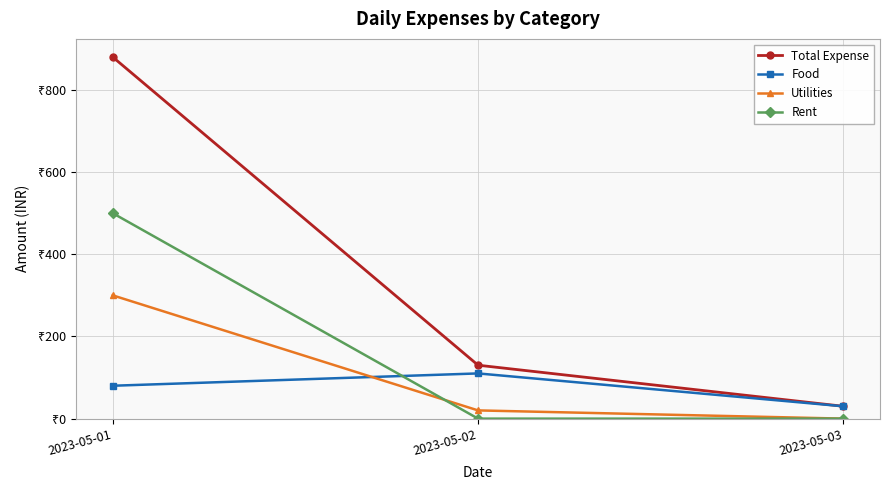

Is this an area chart (filled region under the line)?

No